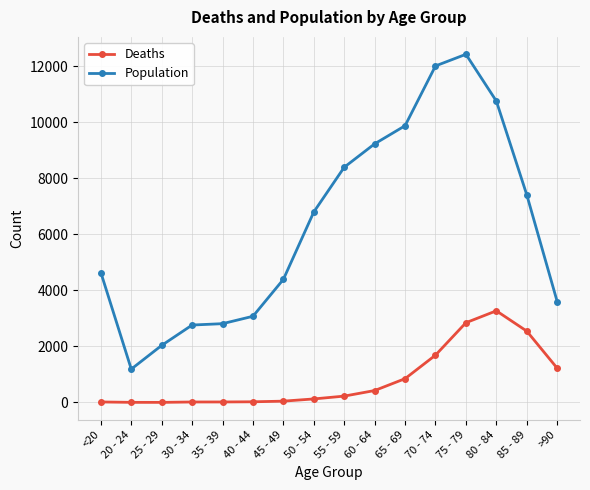

What is the label of the 8th point from the right?

55 - 59